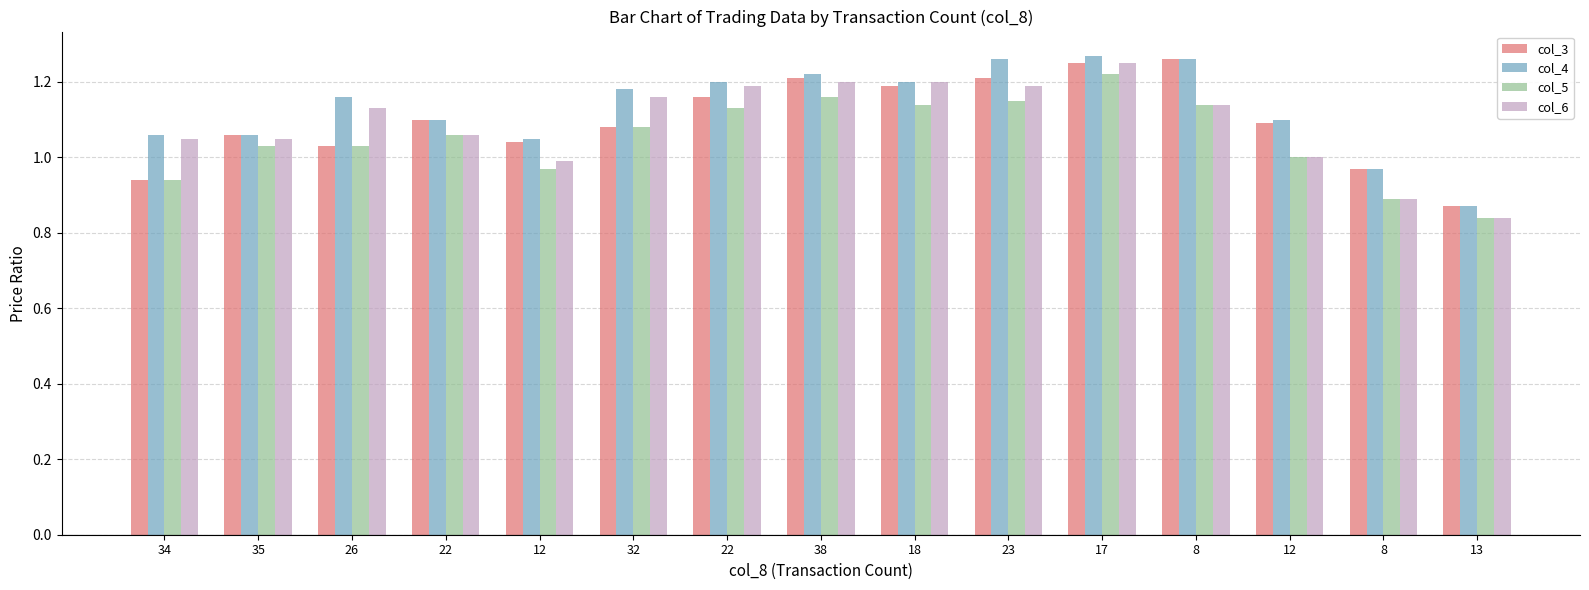

Count the number of categories in the chart.

15